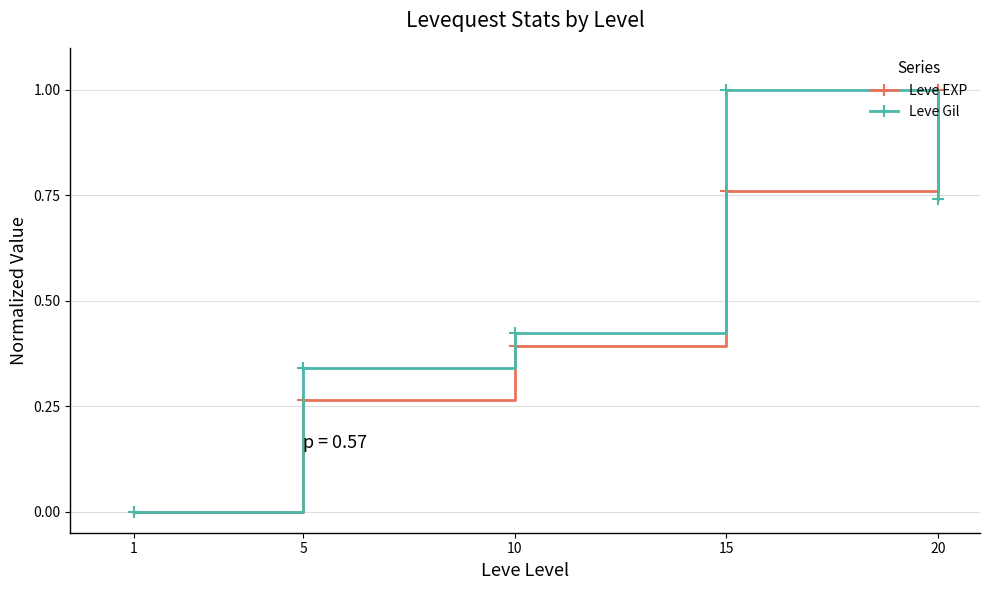

True or false: Leve Gil has more than 1 interior local peaks.

False